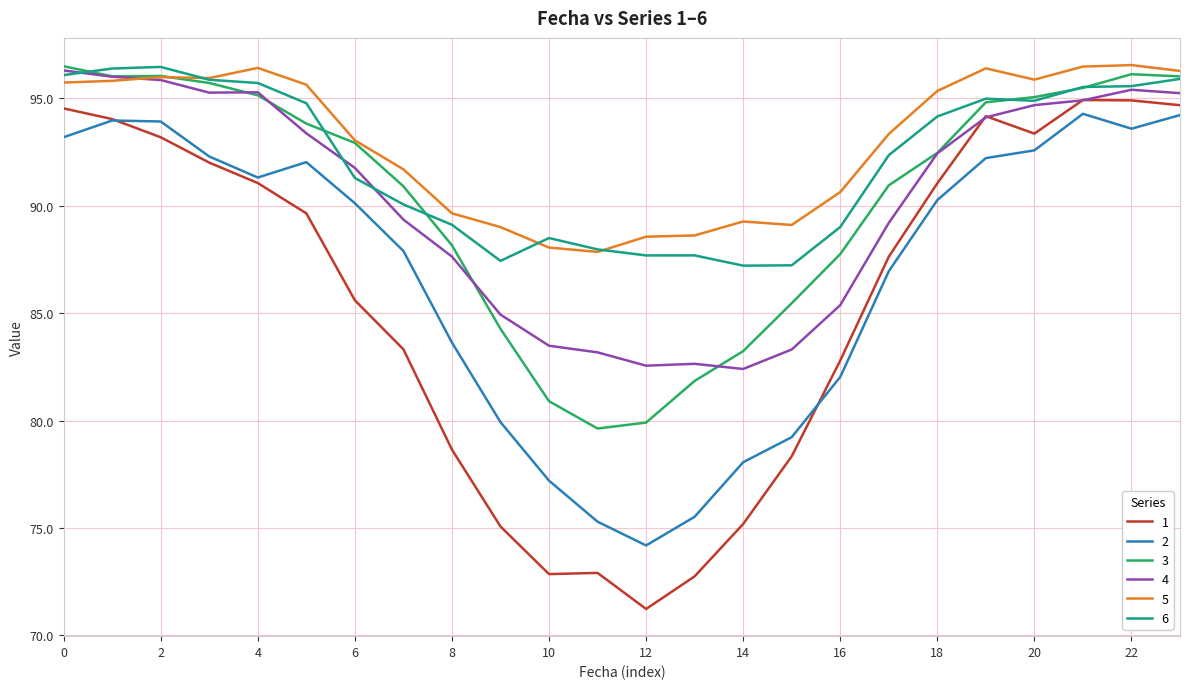

True or false: 2 and 6 cross at least once.

False